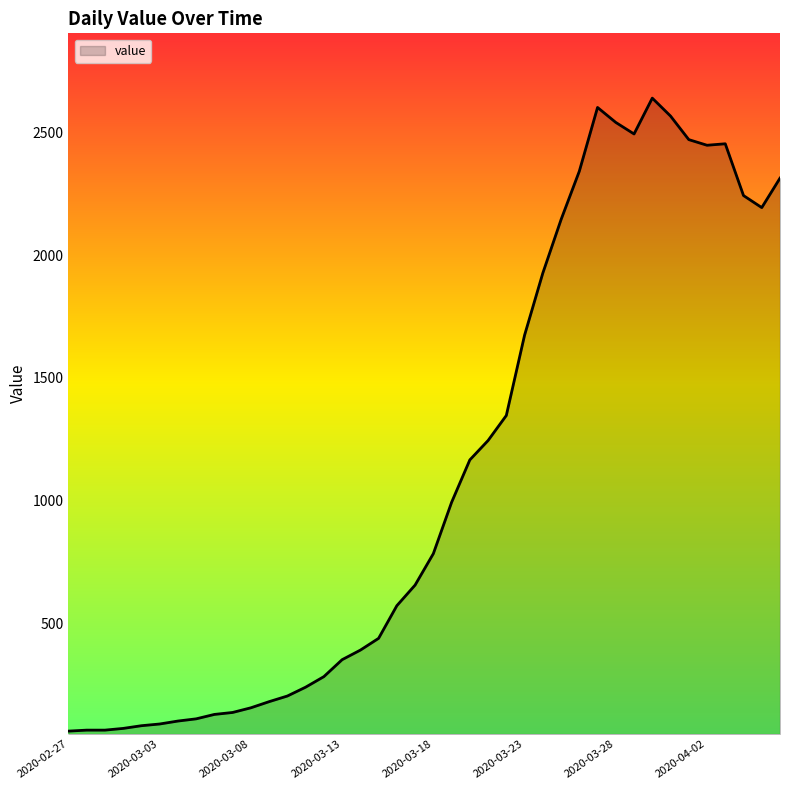

What is the difference between the maximum and minimum values?

2579